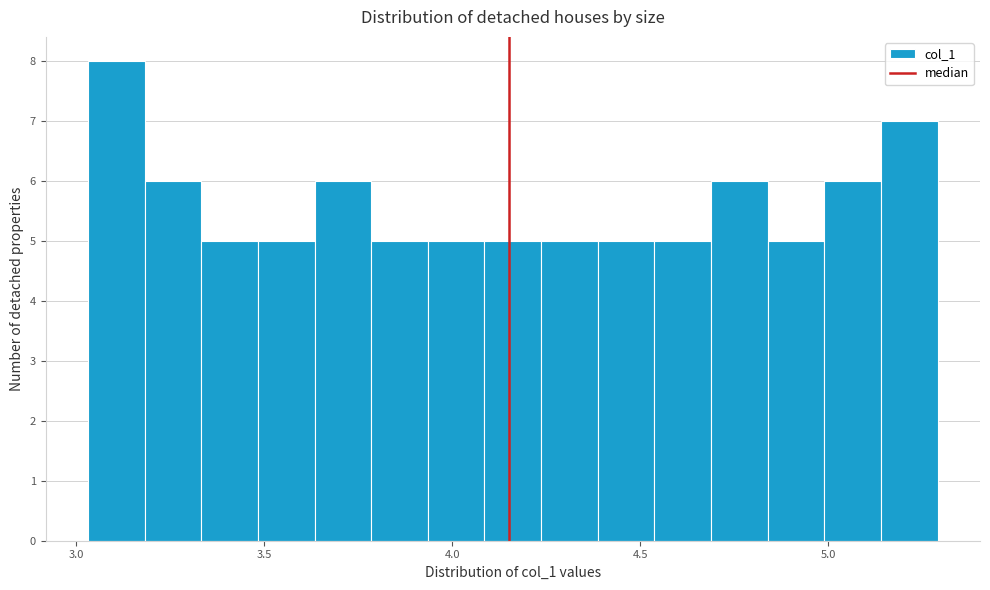

Around what value on the x-axis is the tallest bar? Give the approximate position of its centre, as read against the axis.

3.10